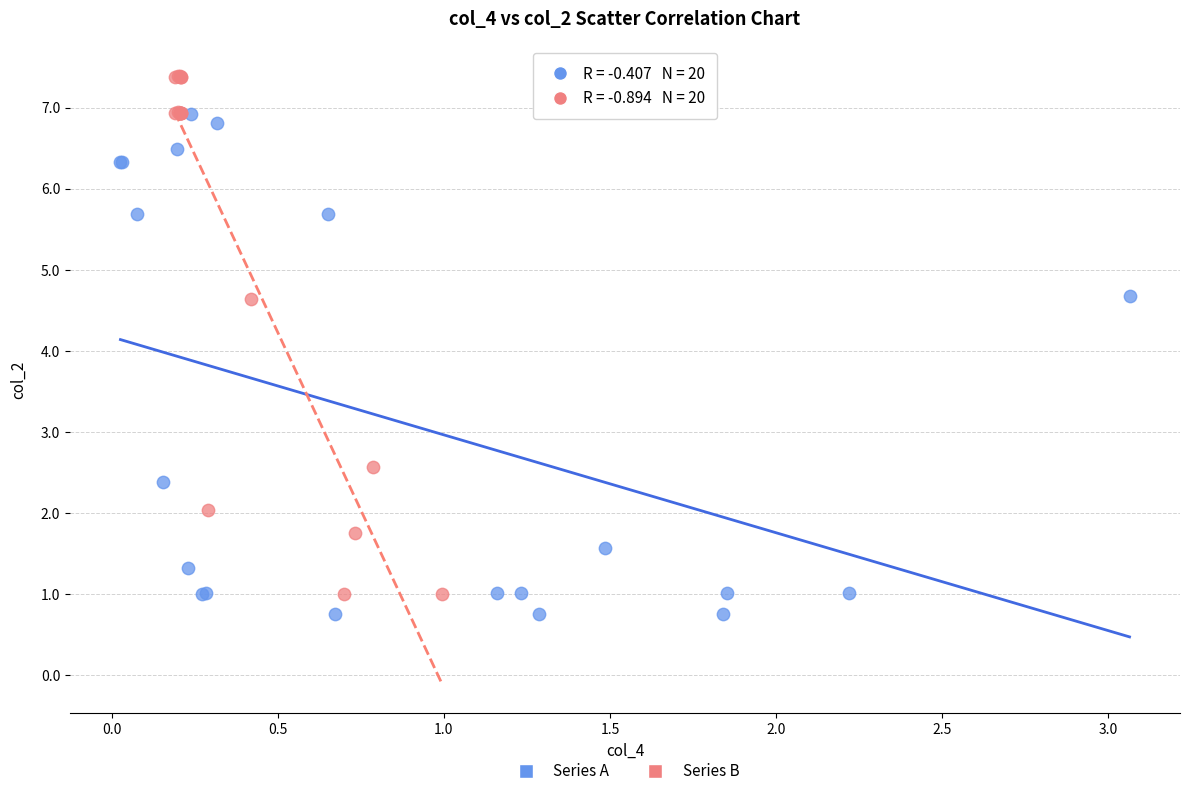

Which series contains the lowest Y value?

Series A